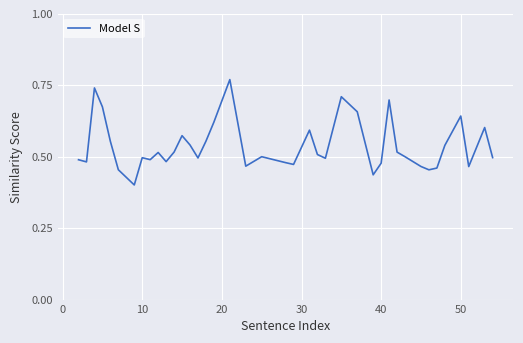

What is the sum of all values?

21.5